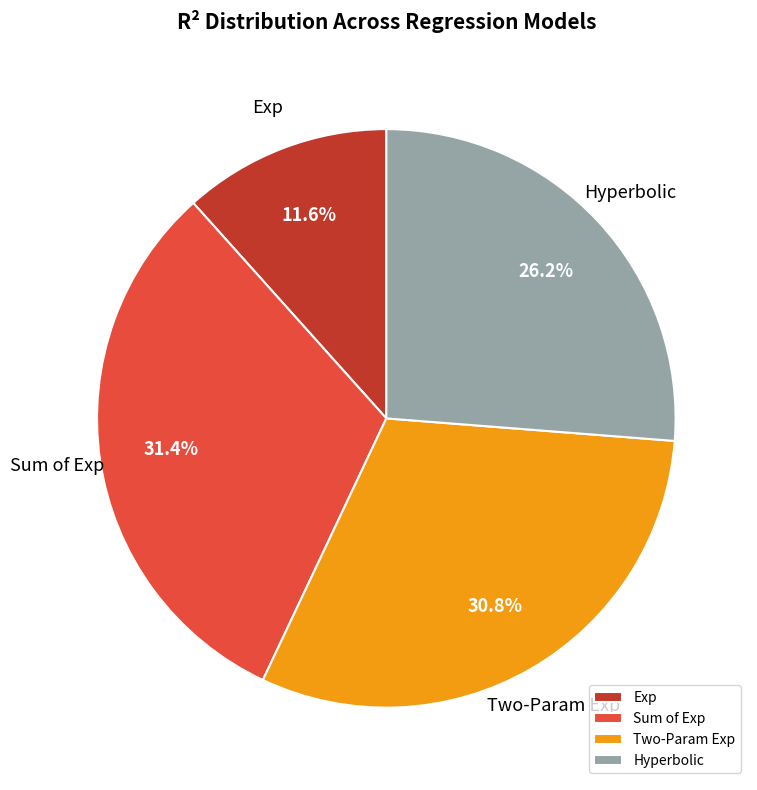

How many segments does this pie chart have?

4